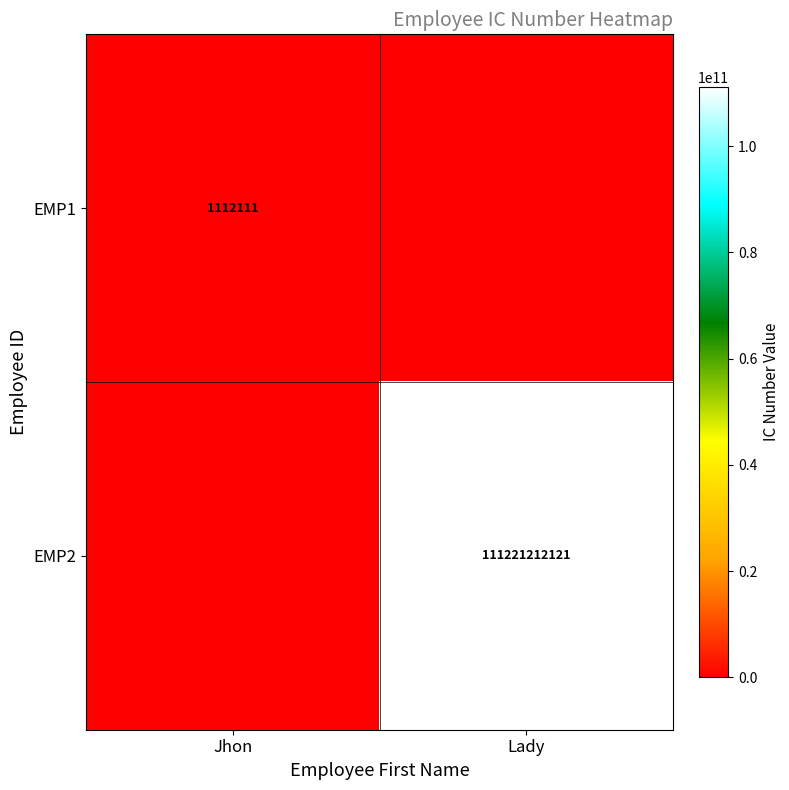

The value of EMP1 at Jhon is 1112111. True or false?

True